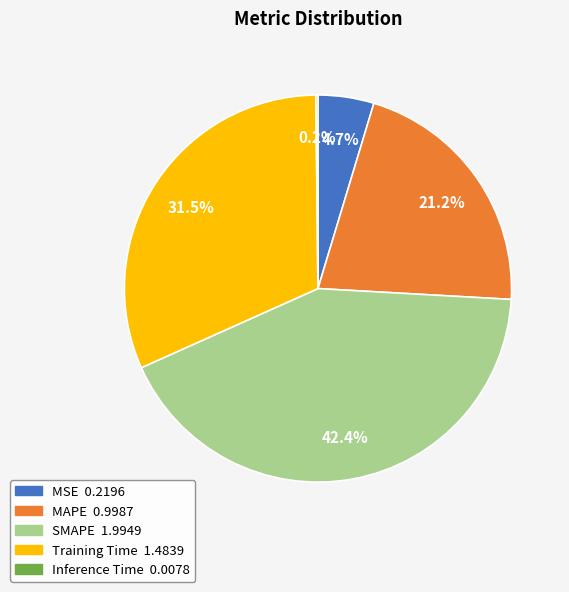

To the nearest percent, what is the difference between the largest and smallest slice percentages?

42%